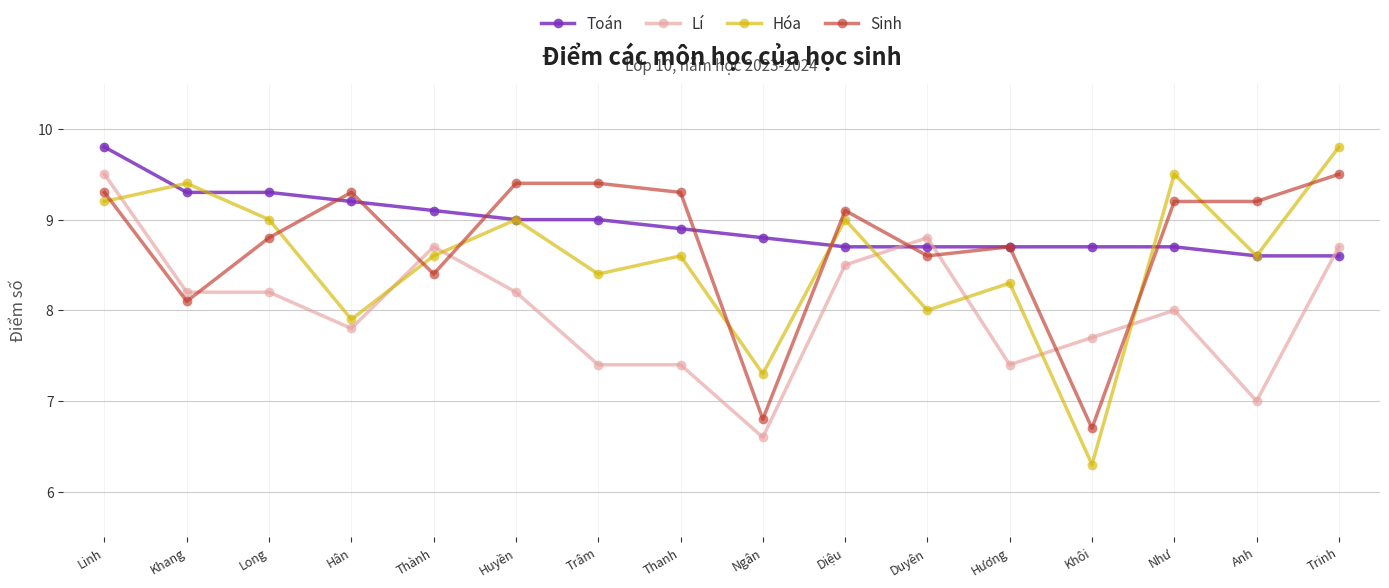

At which label is Sinh closest to 8?

Khang